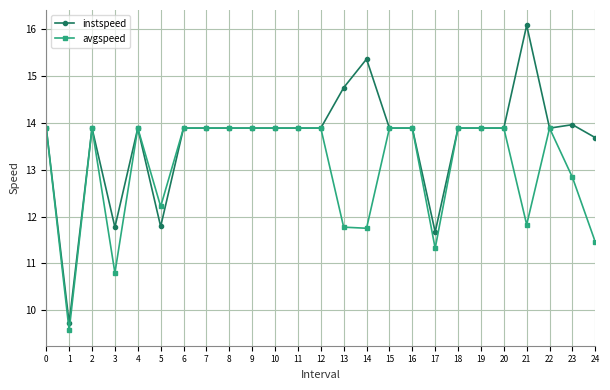

Rank the series by their maximum value, from lowest to highest.

avgspeed, instspeed